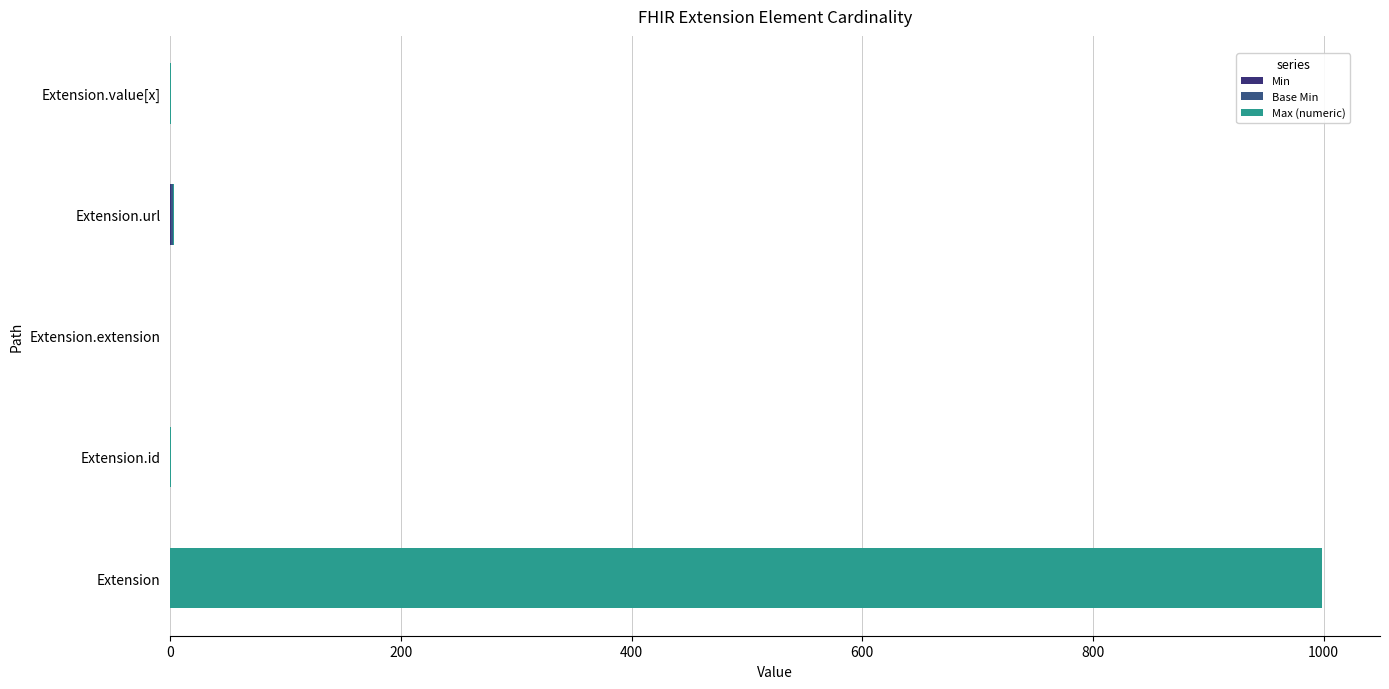

At how many categories does at least one series exceed 913?

1